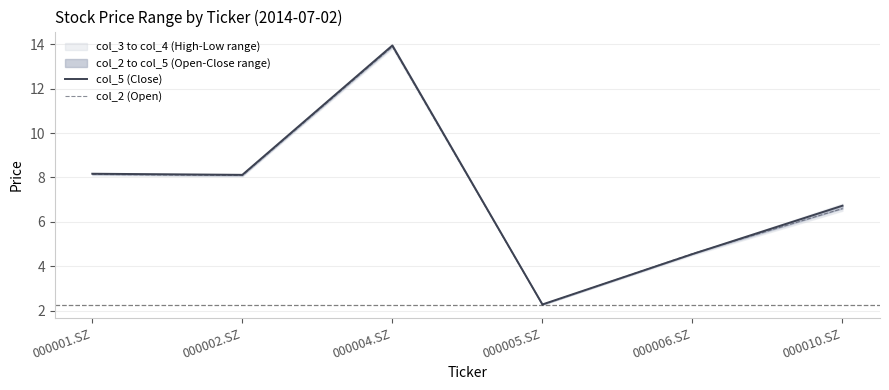

Reading right to left, extract all data points from this chart.

col_5 (Close): 6.7	4.5	2.3	13.9	8.1	8.2
col_2 (Open): 6.6	4.6	2.3	13.9	8.1	8.1